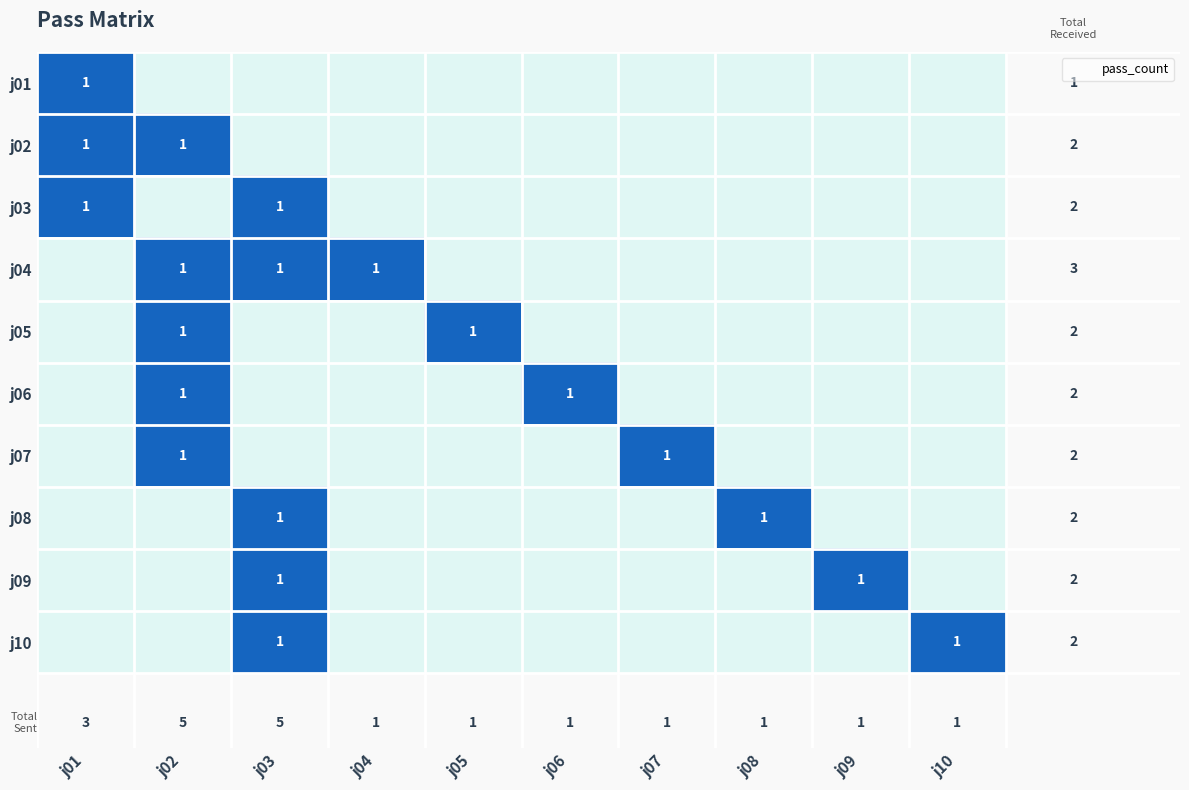

How many data points does each series have?

10